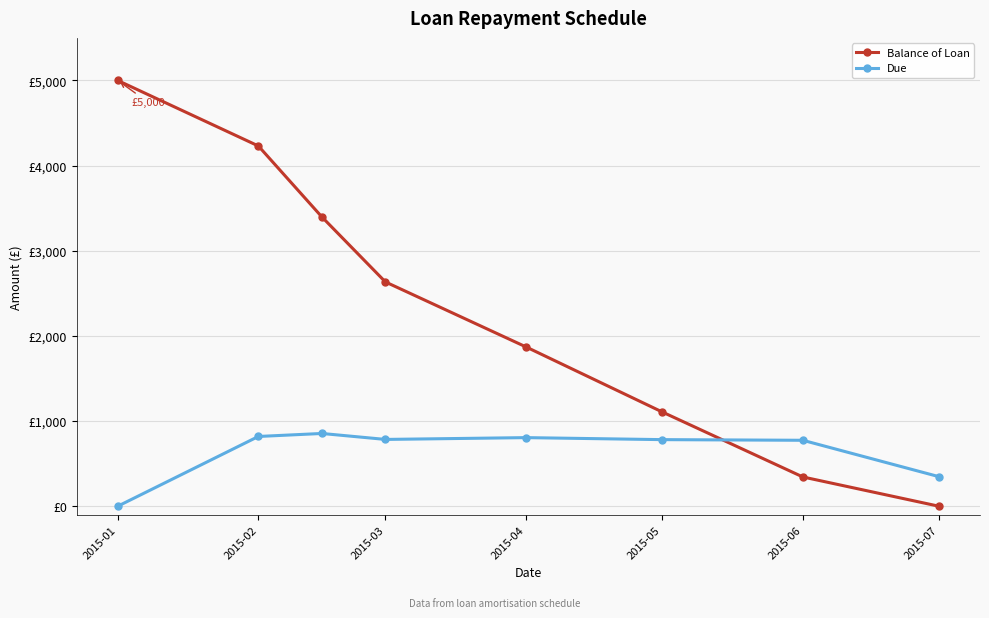

What are all the series names shown in the legend?

Balance of Loan, Due